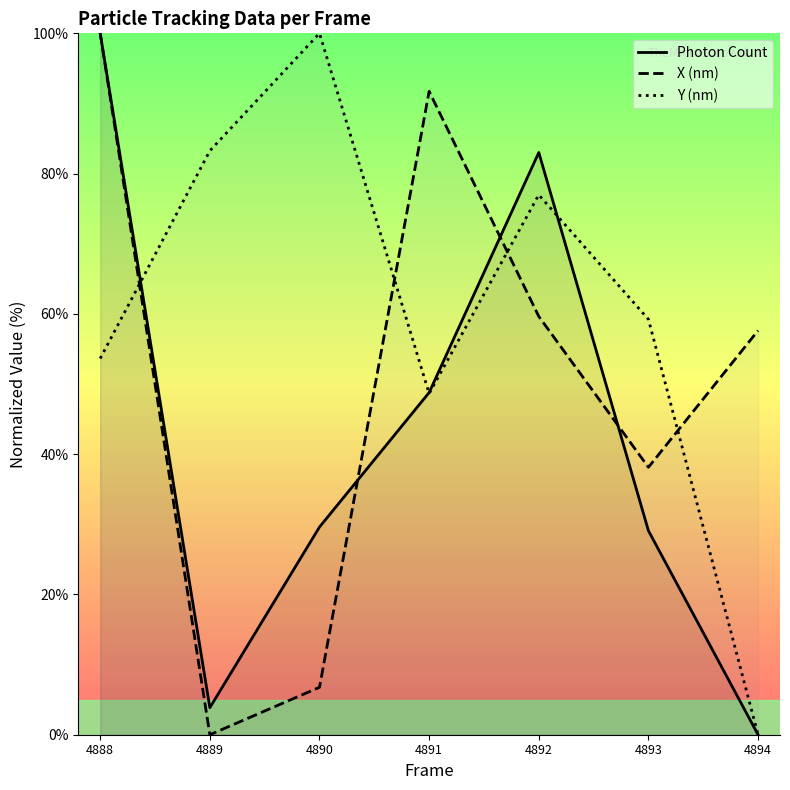

How many values in Y (nm) are above zero?

6